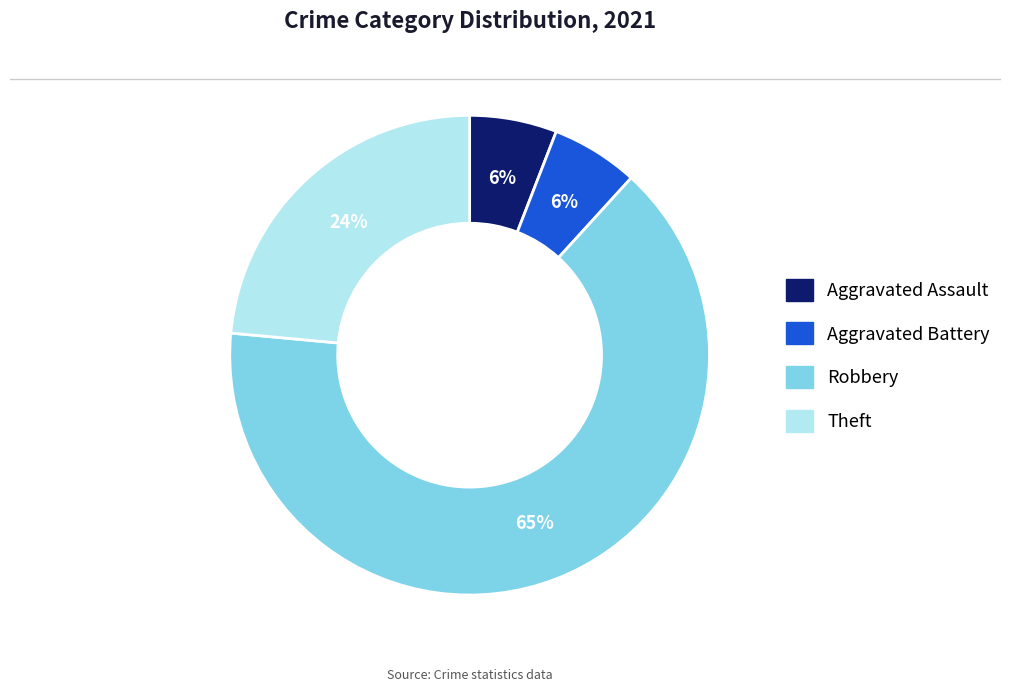

To the nearest percent, what is the average slice percentage?

25%